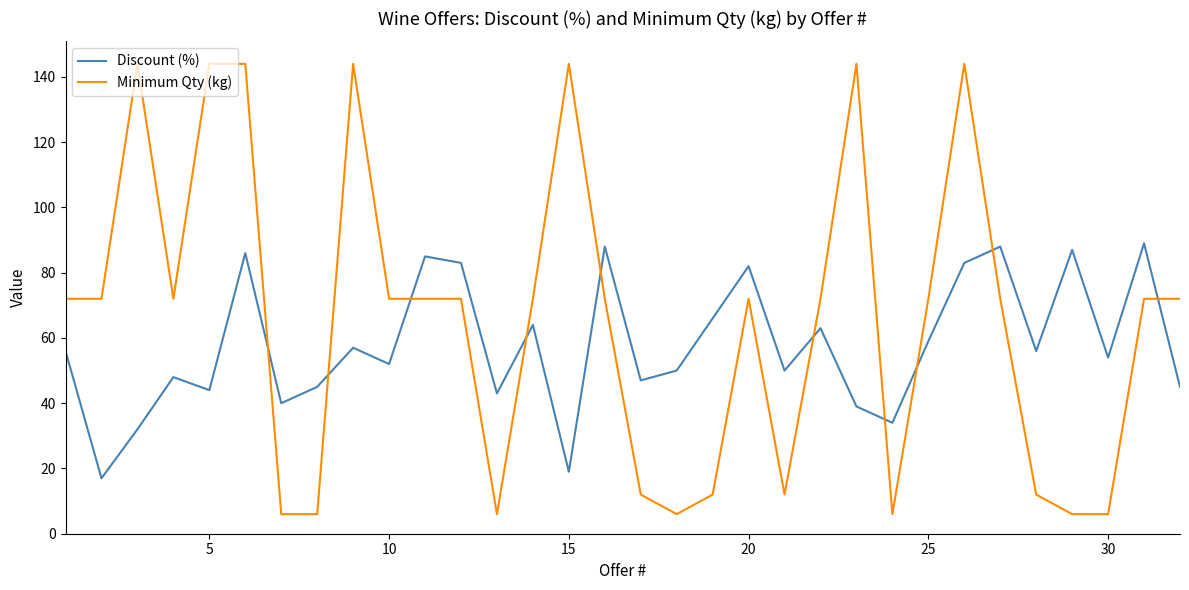

After their last crossing, which series has the higher values: Discount (%) or Minimum Qty (kg)?

Minimum Qty (kg)